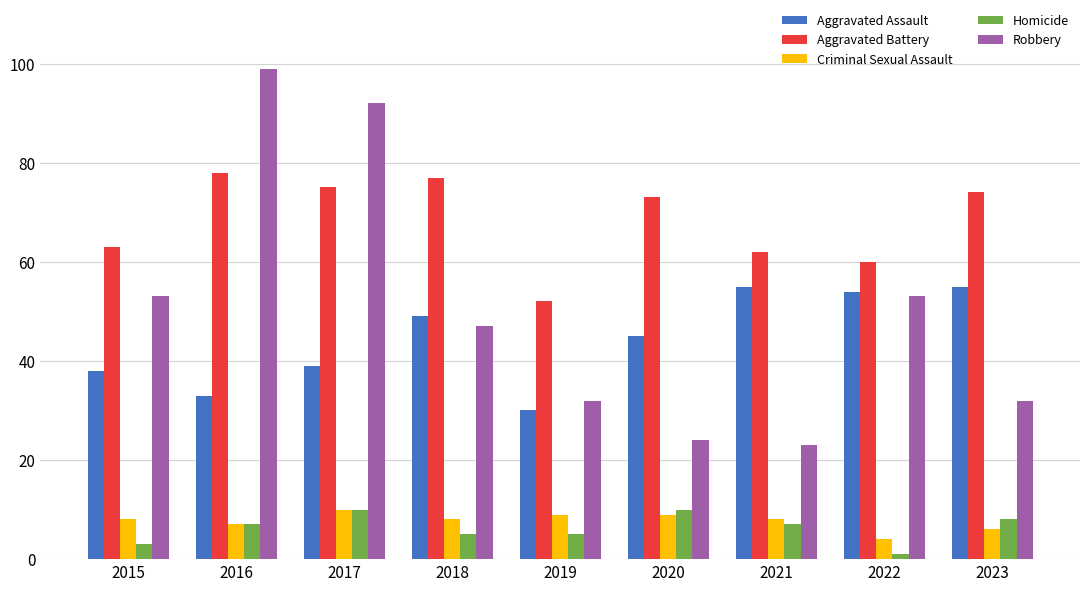

Reading left to right, transcribe all the data shown in this chart.

Aggravated Assault: 2015=38	2016=33	2017=39	2018=49	2019=30	2020=45	2021=55	2022=54	2023=55
Aggravated Battery: 2015=63	2016=78	2017=75	2018=77	2019=52	2020=73	2021=62	2022=60	2023=74
Criminal Sexual Assault: 2015=8	2016=7	2017=10	2018=8	2019=9	2020=9	2021=8	2022=4	2023=6
Homicide: 2015=3	2016=7	2017=10	2018=5	2019=5	2020=10	2021=7	2022=1	2023=8
Robbery: 2015=53	2016=99	2017=92	2018=47	2019=32	2020=24	2021=23	2022=53	2023=32